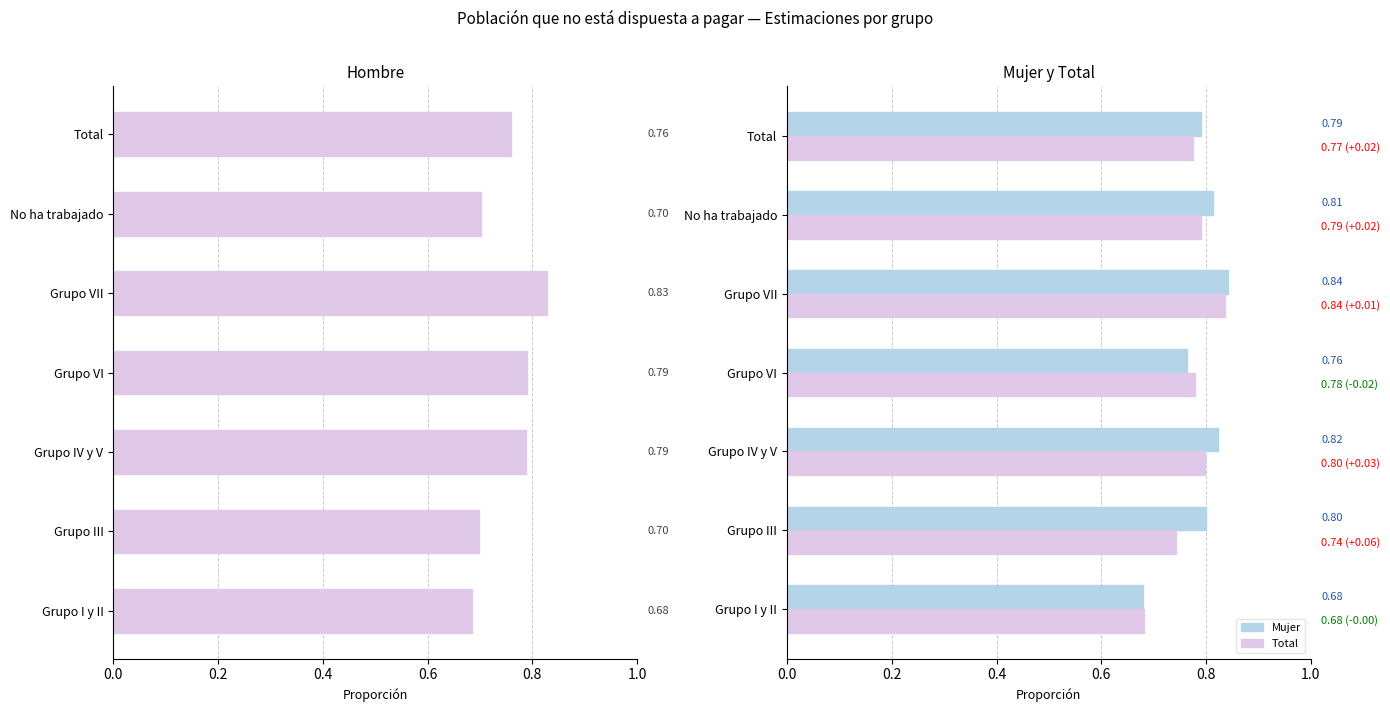

Reading left to right, extract all data points from this chart.

Hombre: 0.7	0.7	0.8	0.8	0.8	0.7	0.8
Mujer: 0.7	0.8	0.8	0.8	0.8	0.8	0.8
Total: 0.7	0.7	0.8	0.8	0.8	0.8	0.8